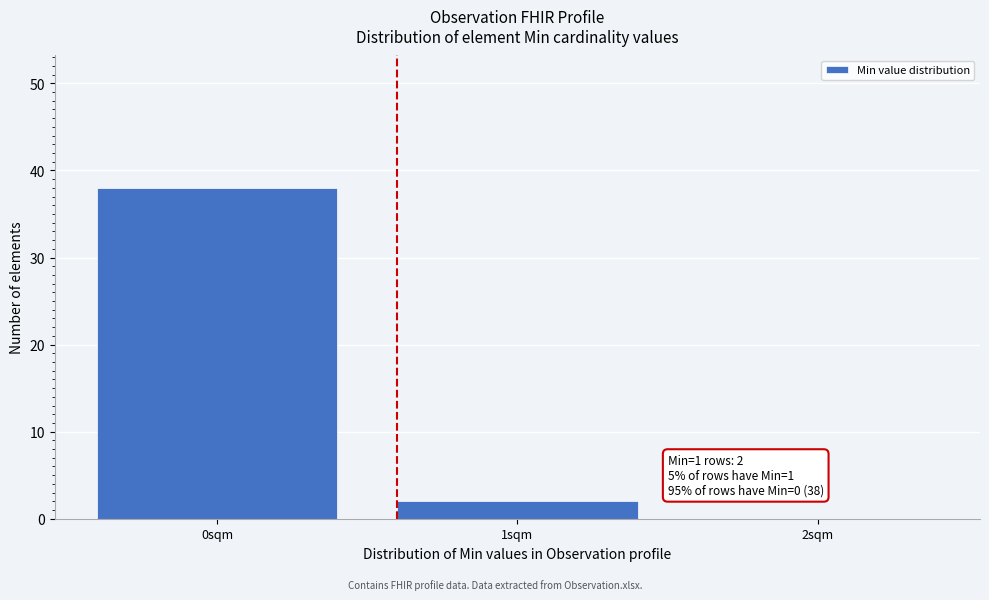

Reading right to left, extract all data points from this chart.

2sqm=0	1sqm=2	0sqm=38